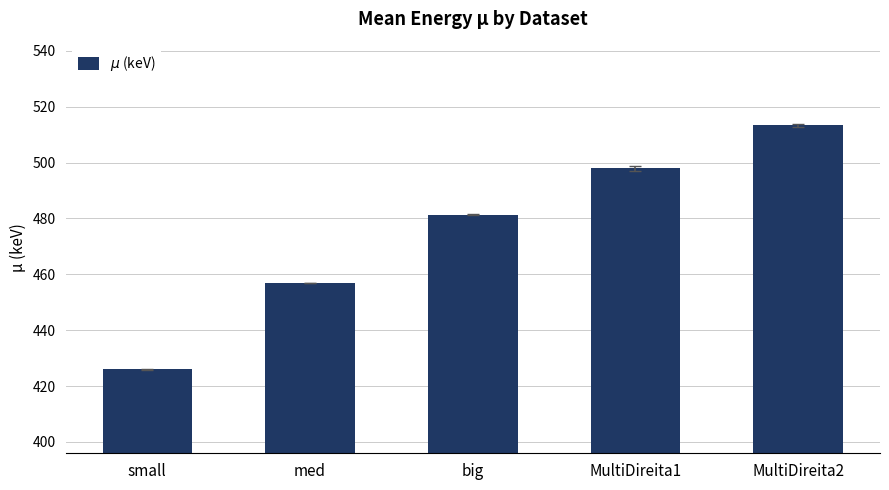

Which has a higher value, small or MultiDireita1?

MultiDireita1